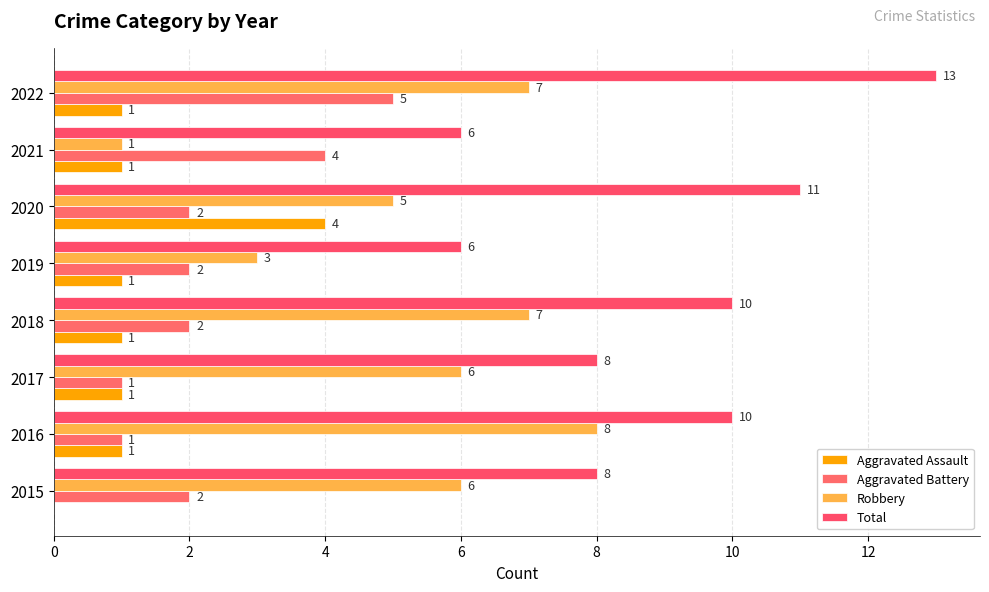

At which category is the sum across all series the highest?

2022